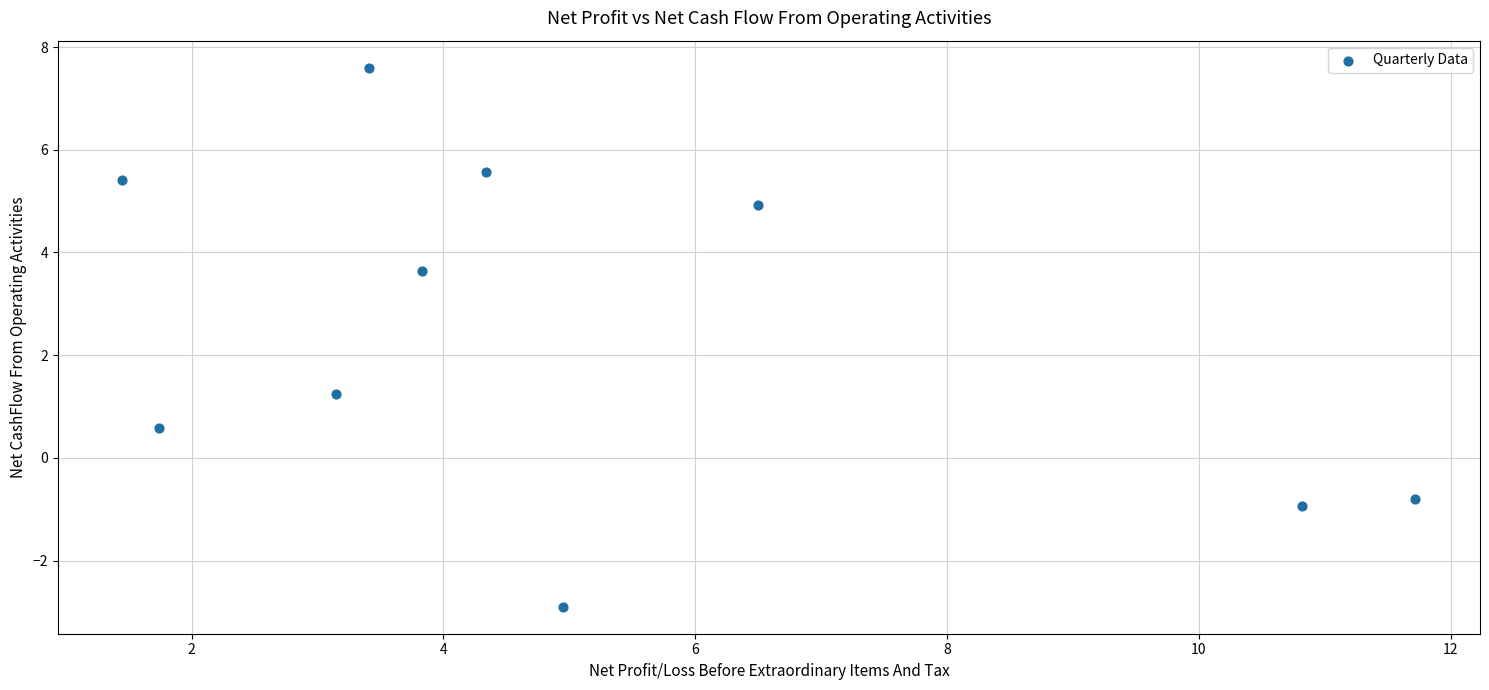

What is the average Y value?

2.4